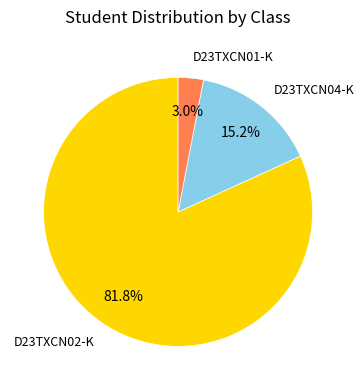

Does any single category account for the majority?

Yes